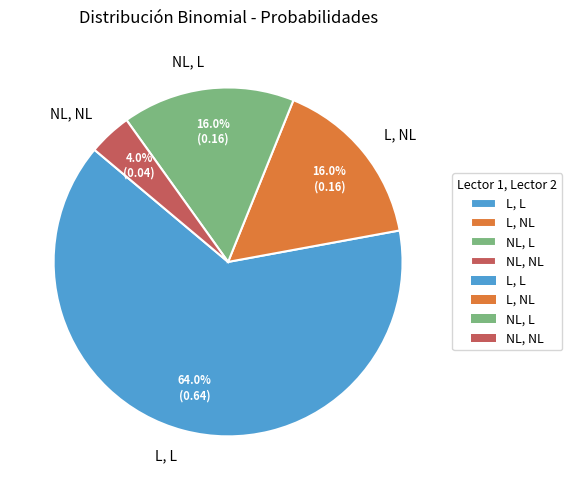

Does NL, L represent more than half of the total?

No